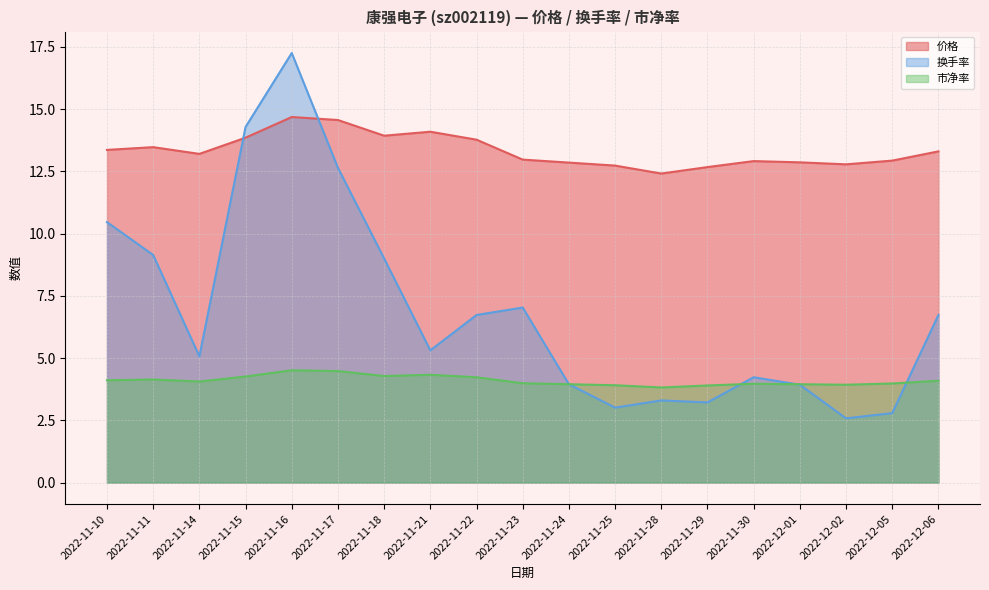

After their last crossing, which series has the higher values: 换手率 or 市净率?

换手率